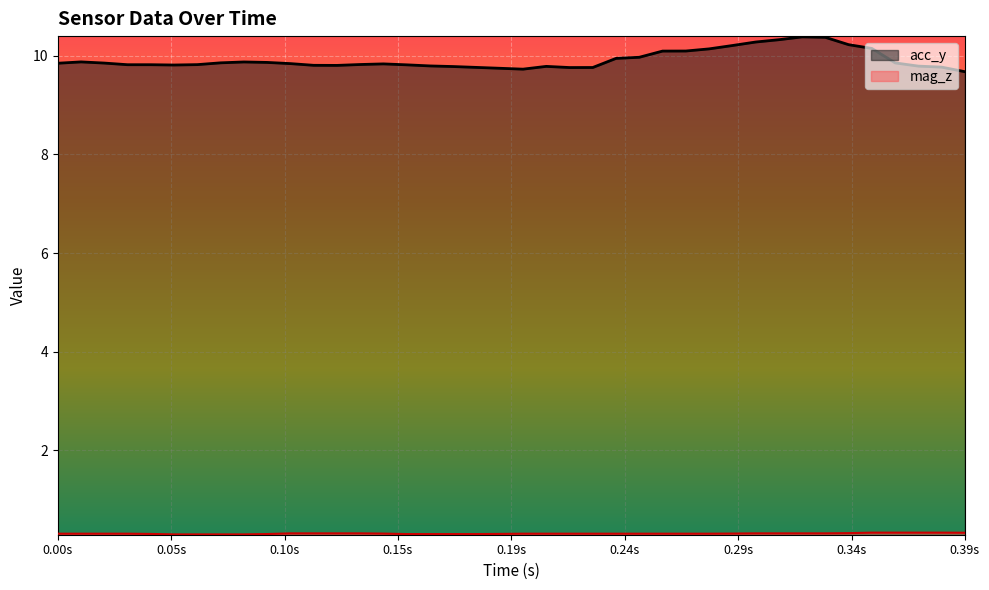

Rank the series by their average value, from lowest to highest.

mag_z, acc_y